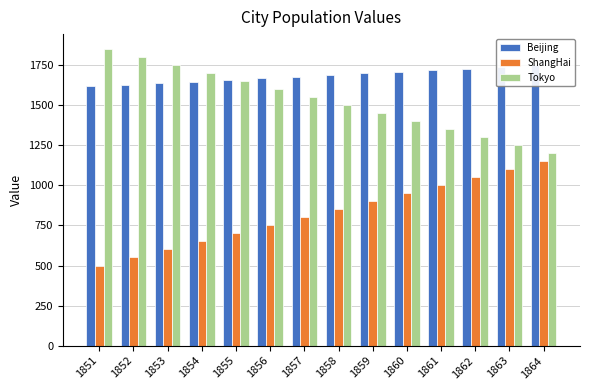

Between 1859 and 1864, which series saw the biggest shift?

ShangHai